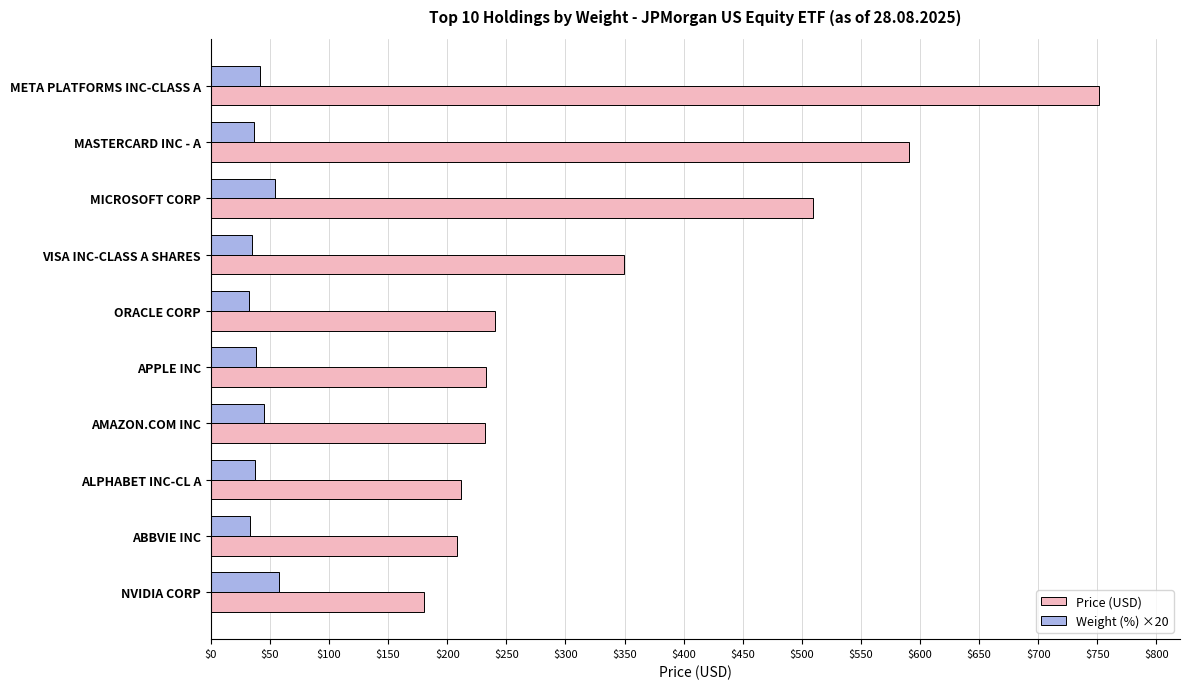

What is the maximum value shown in the chart?

751.1